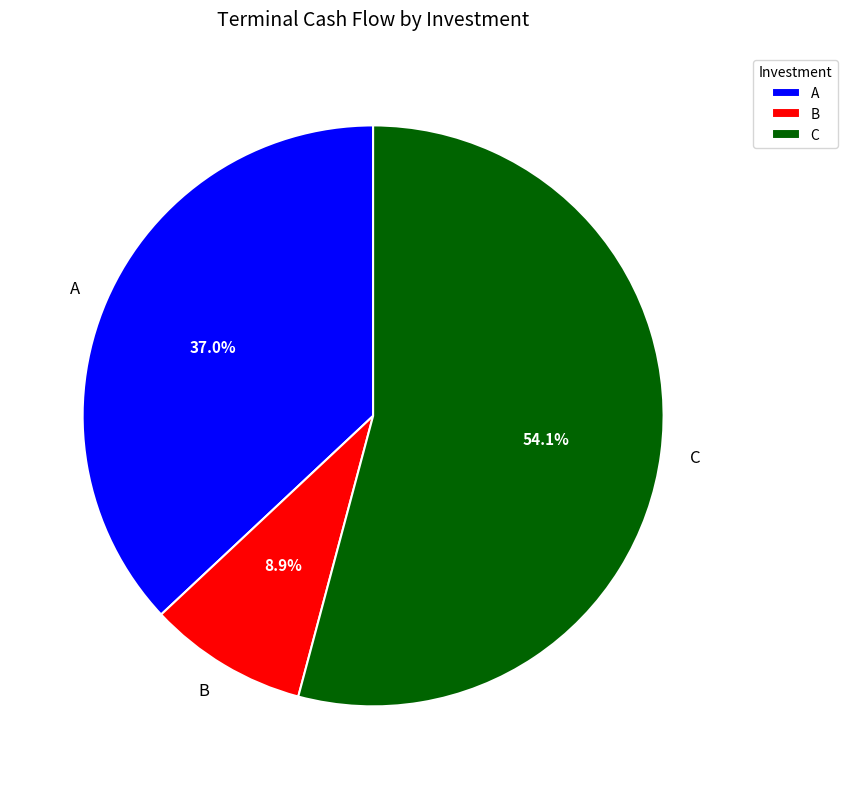

How many segments does this pie chart have?

3